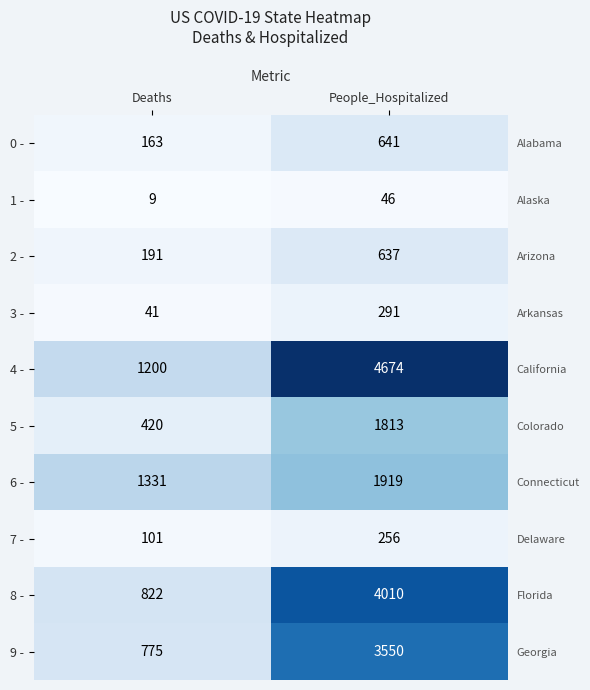

The 9 - series shows 775 at Deaths. True or false?

True